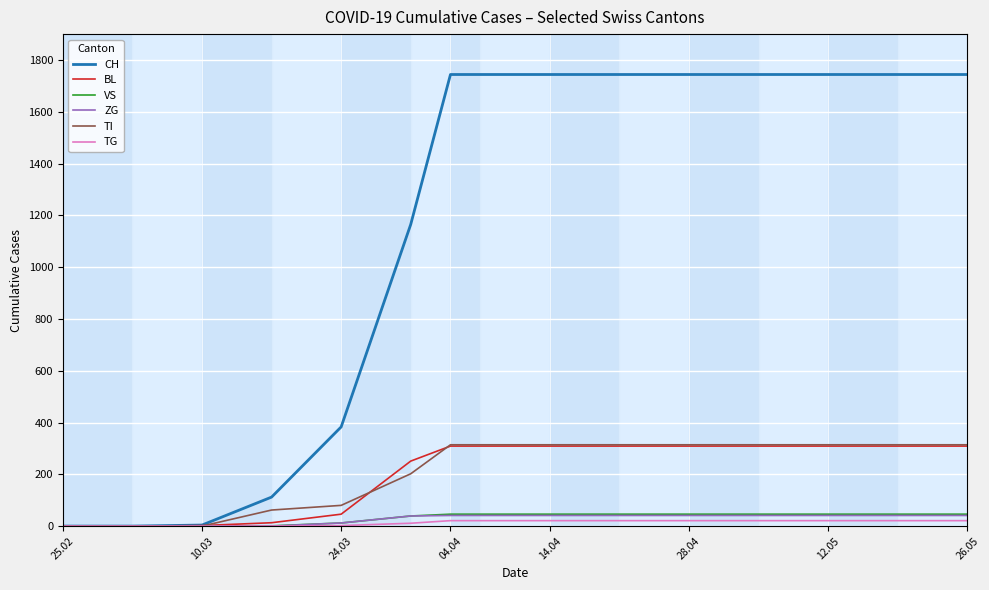

Which series has the largest total across all categories?

CH